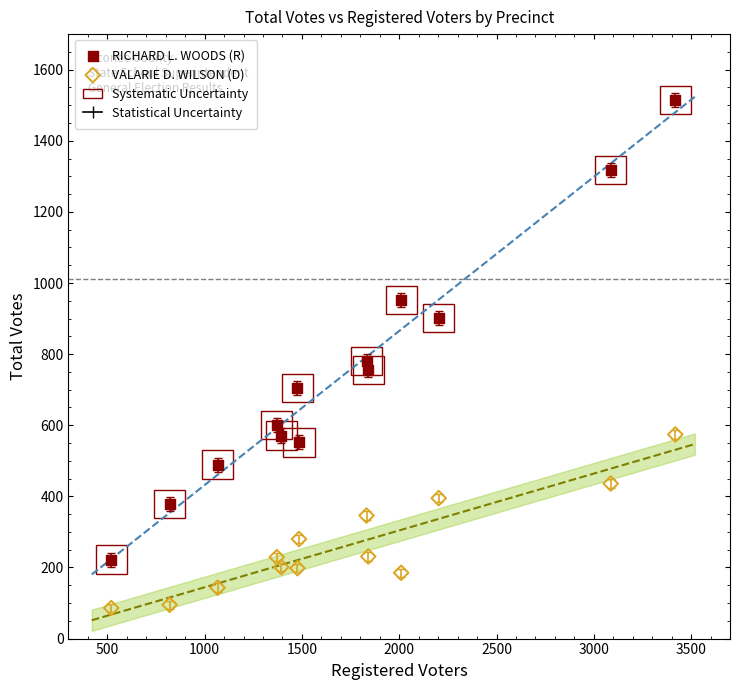

Which series has the widest spread of Y values?

RICHARD L. WOODS (R)